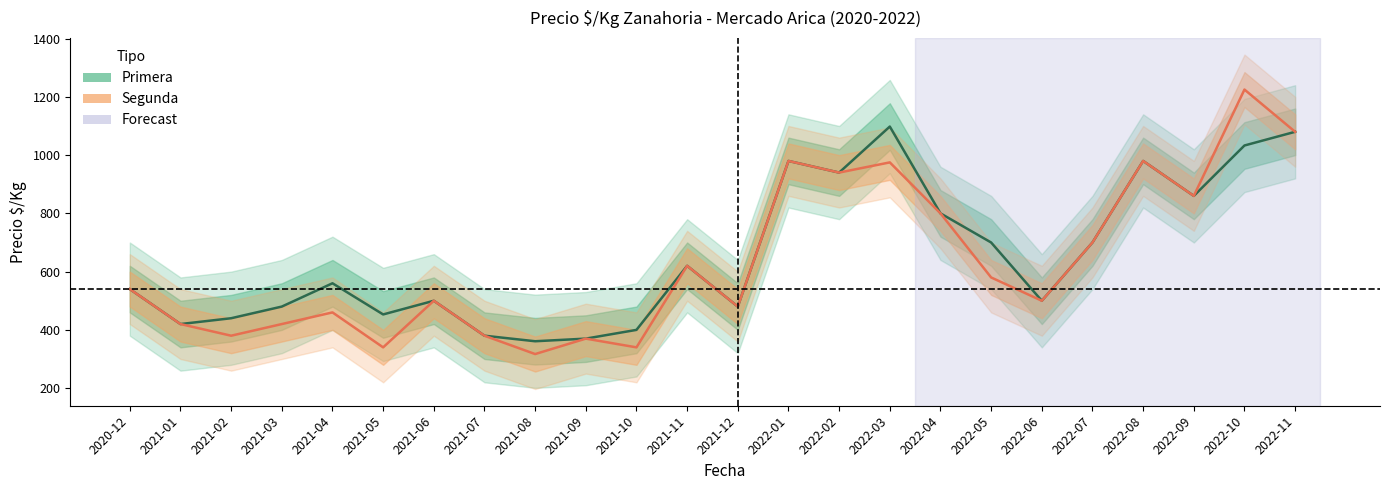

What is the lowest value of the Precio Primera (centro) series?

361